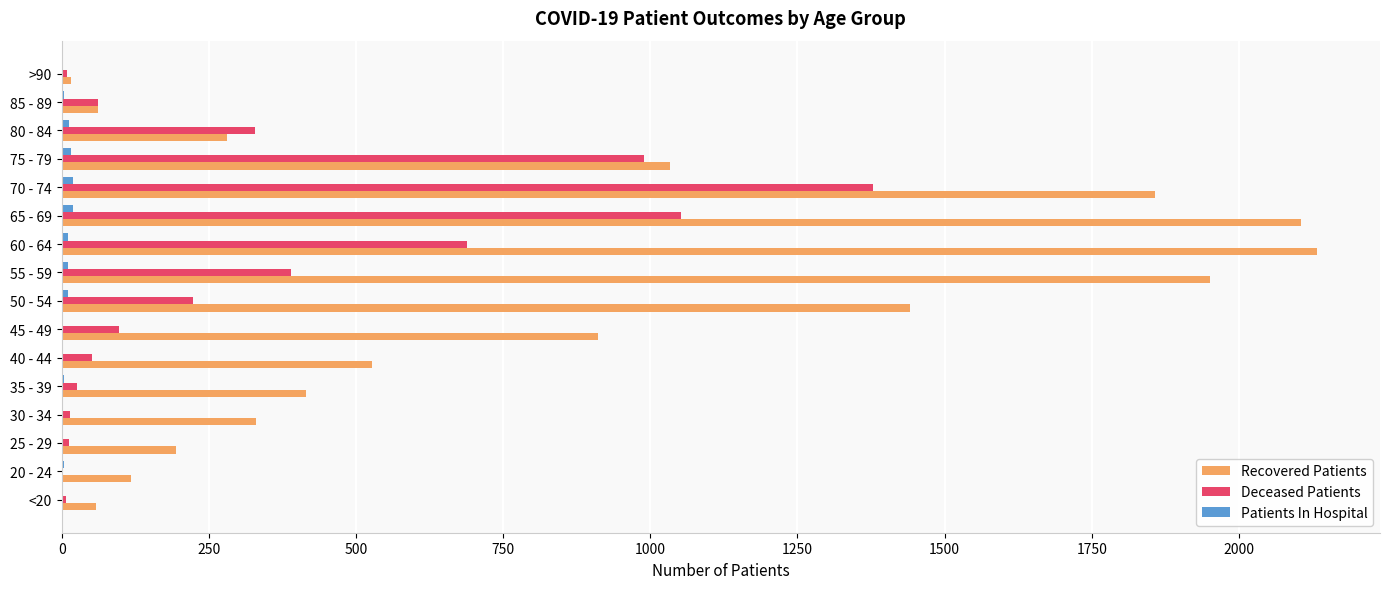

What is the maximum value for Recovered Patients?

2133